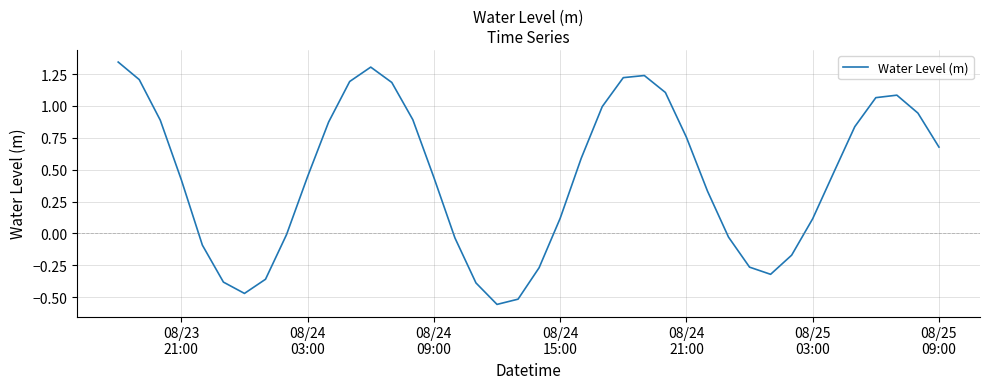

How many negative values are there?

14